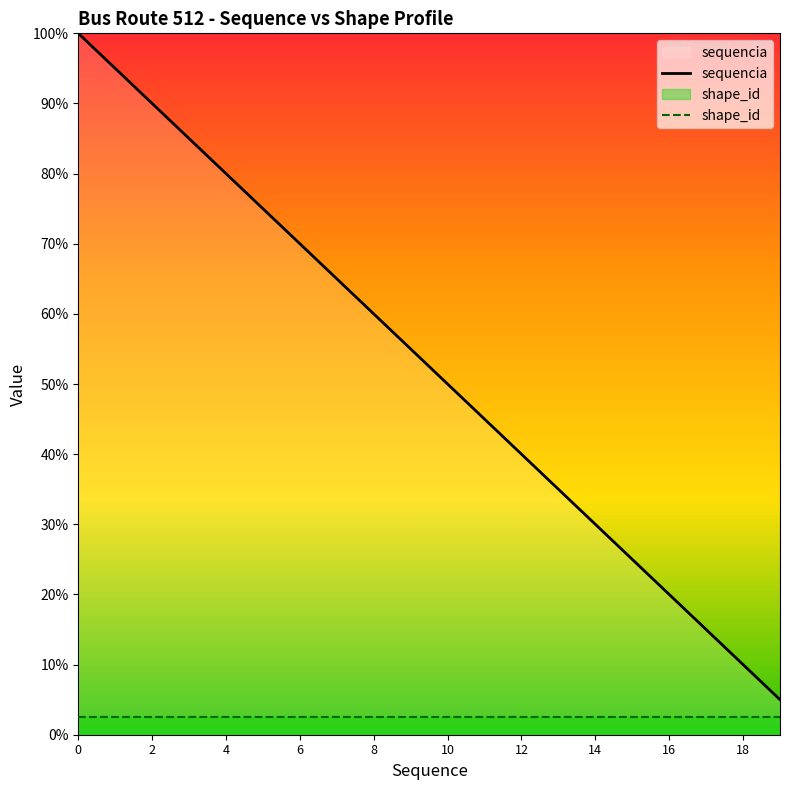

What is the sum of the values at 1 and 13?

26